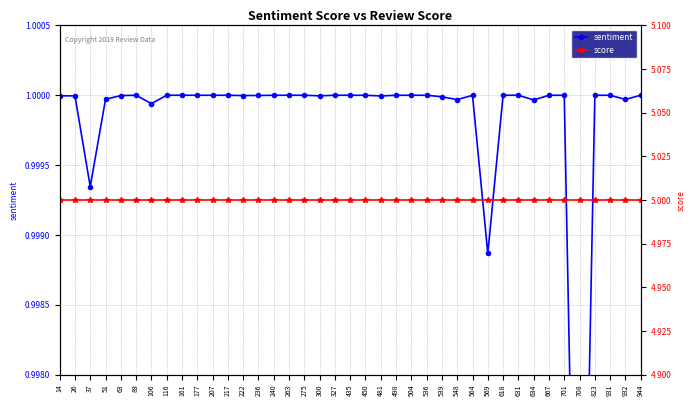

How many categories are shown in the chart?

39